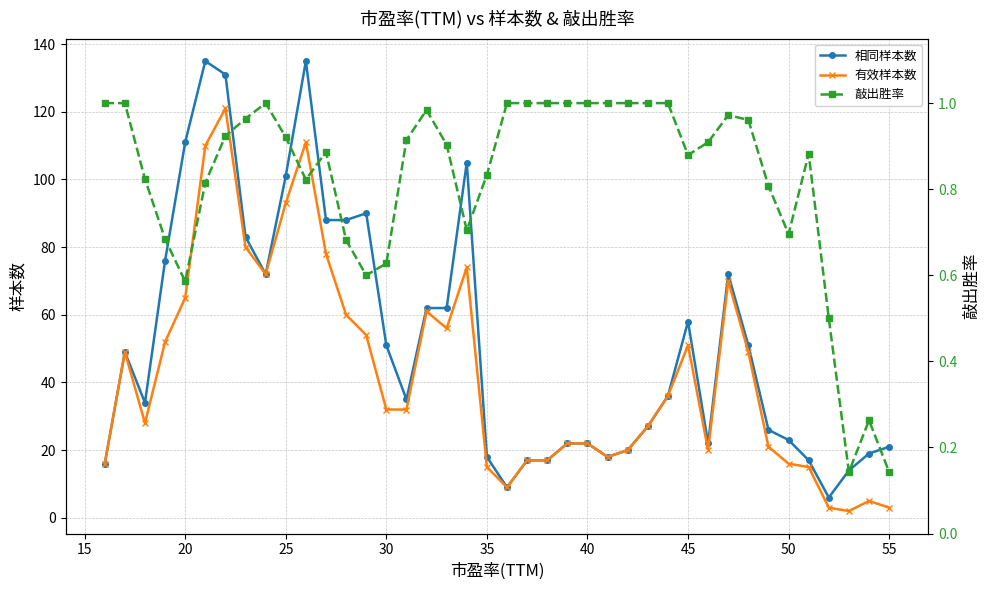

True or false: 有效样本数 has more than 2 points higher than both neighbors.

True